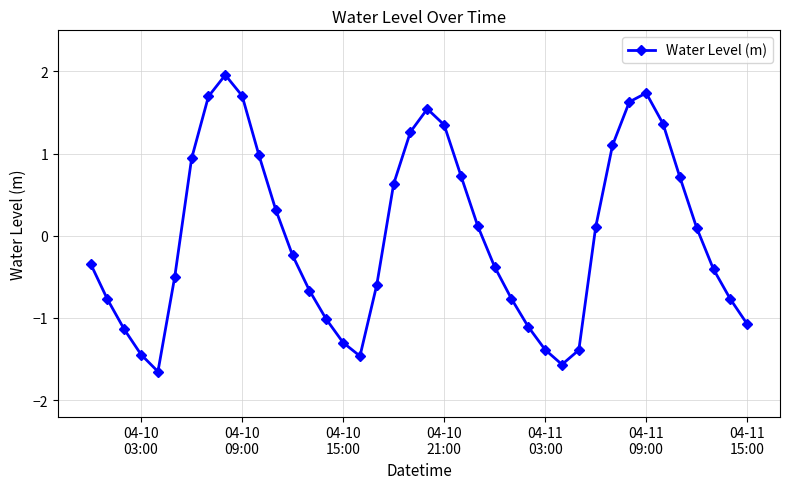

What is the difference between the maximum and minimum values?

3.6